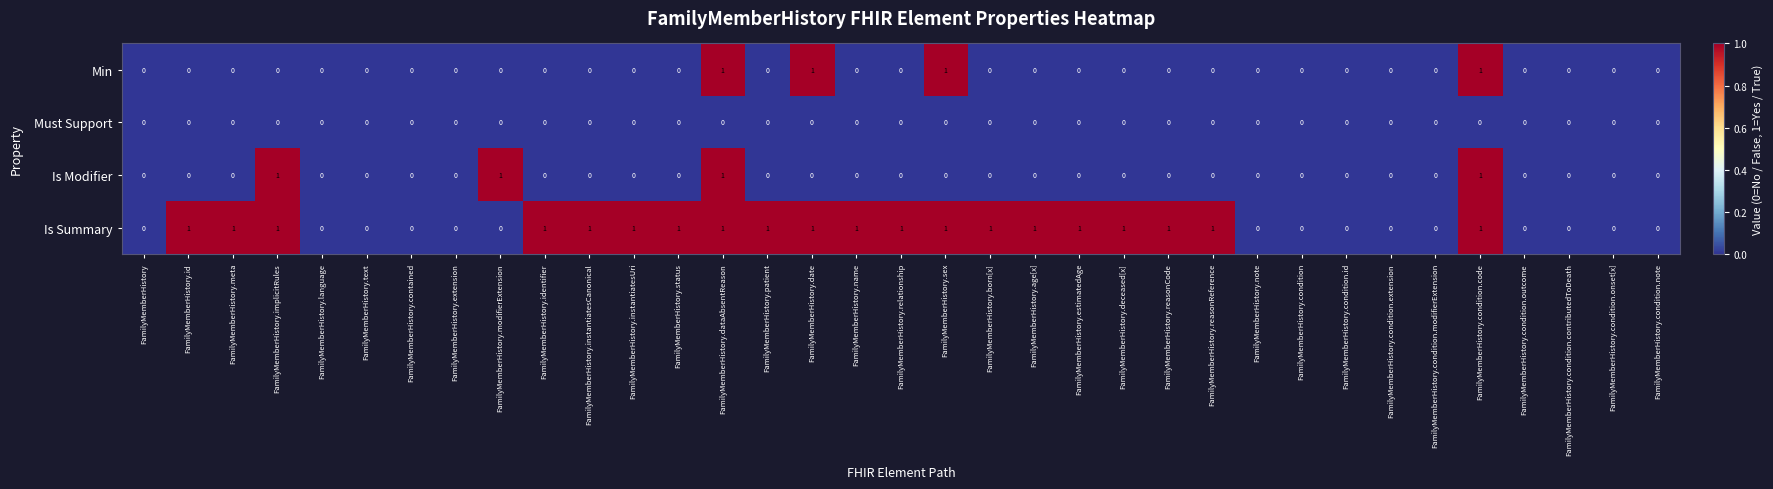

What is the sum of all Is Summary values?

20